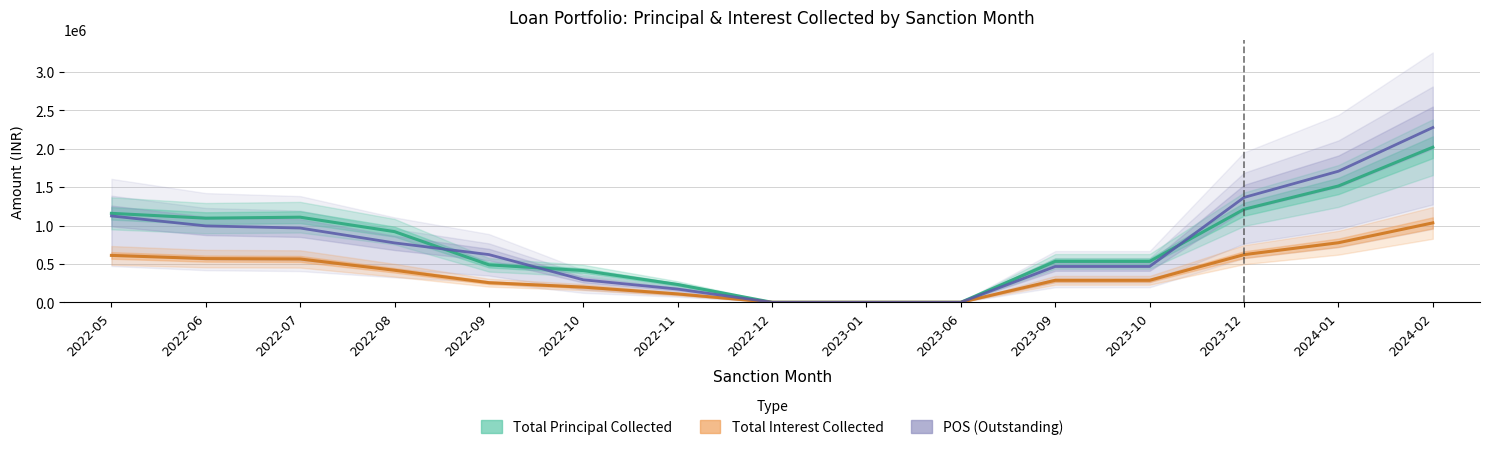

What is the difference between the second highest and second lowest values in the Total Interest Collected series?

776232.5